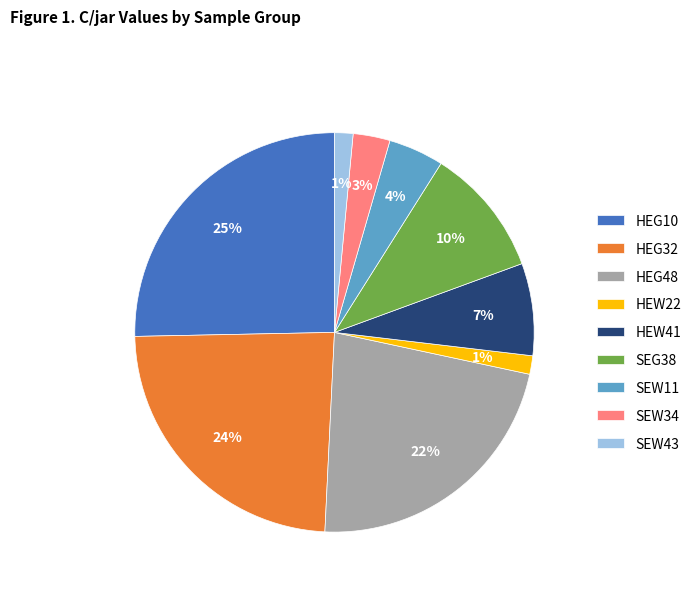

Does any single category account for the majority?

No